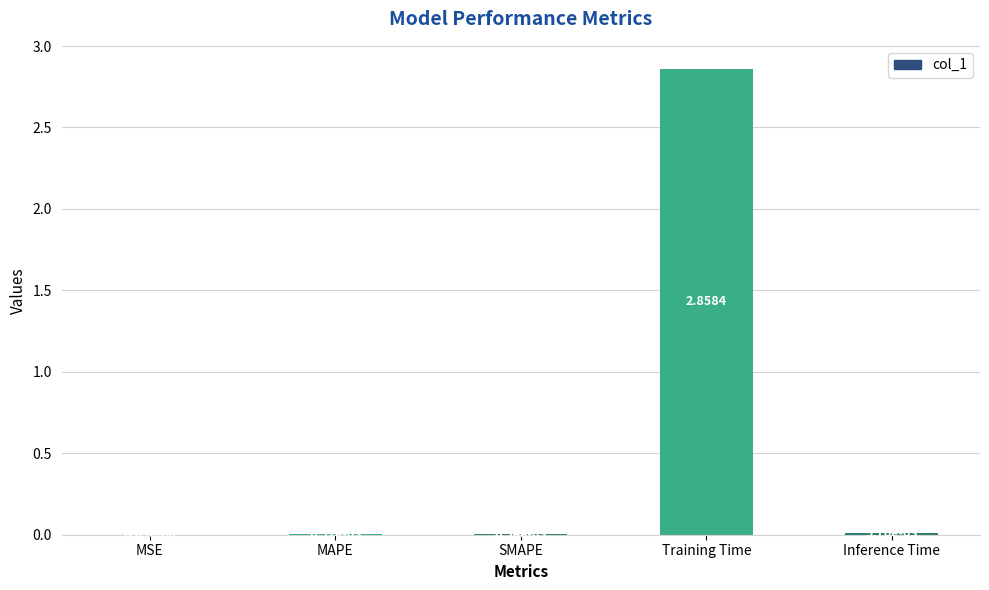

What is the average value?

0.6